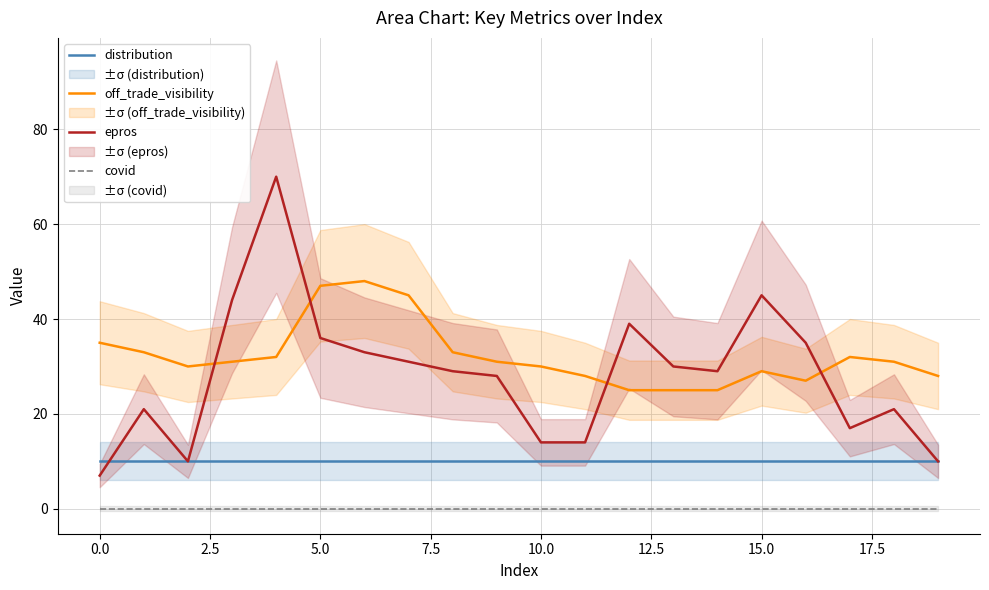

True or false: off_trade_visibility and covid cross at least once.

False